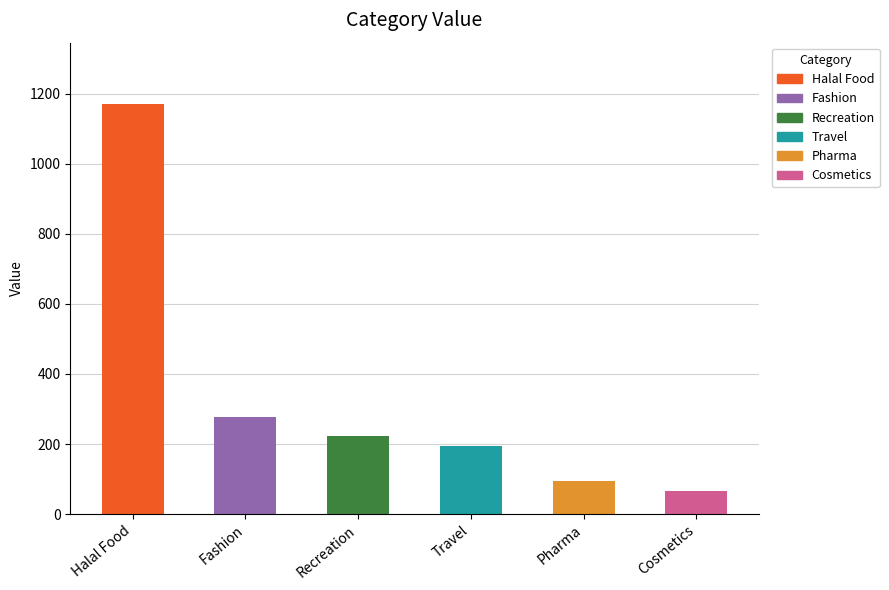

Are the bars grouped side by side (vs. stacked)?

No